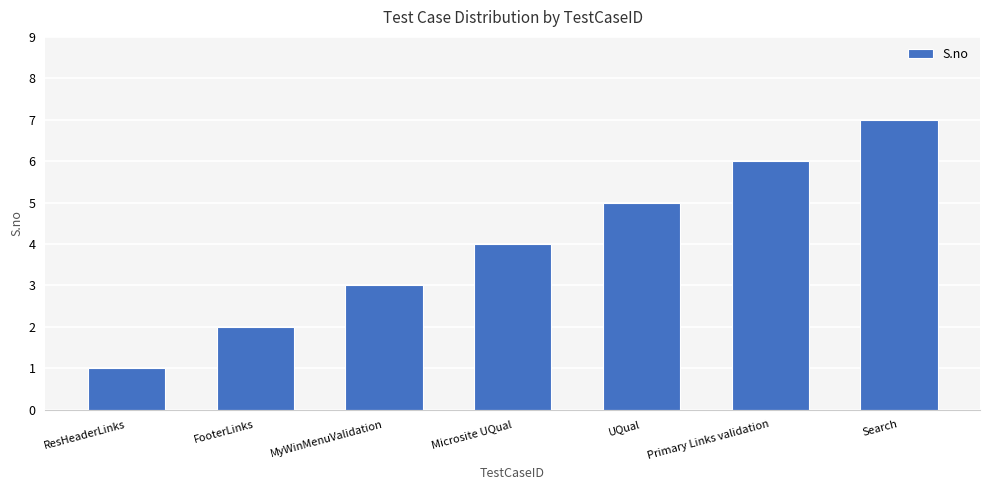

What is the difference between the second highest and second lowest values?

4